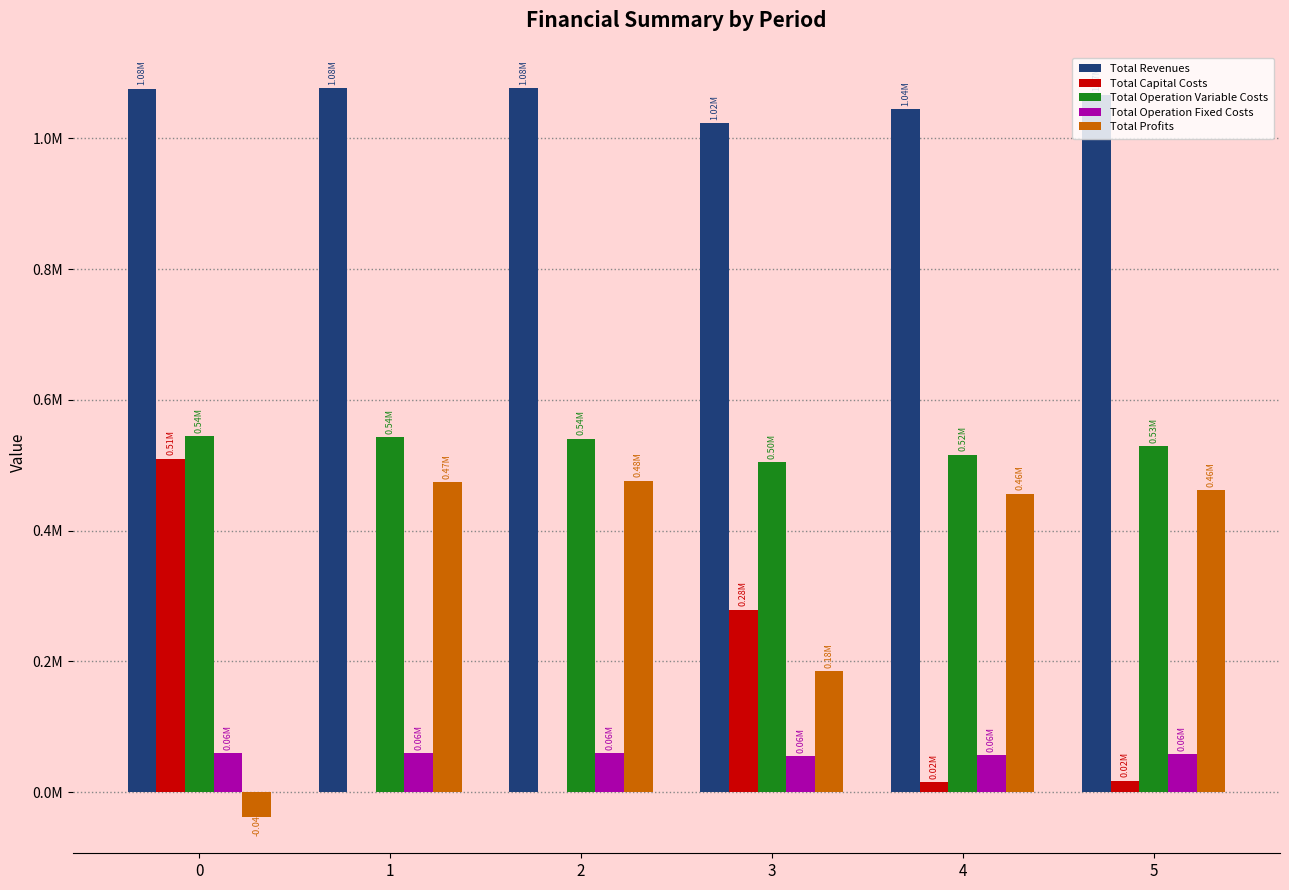

At which category is the sum across all series the highest?

2